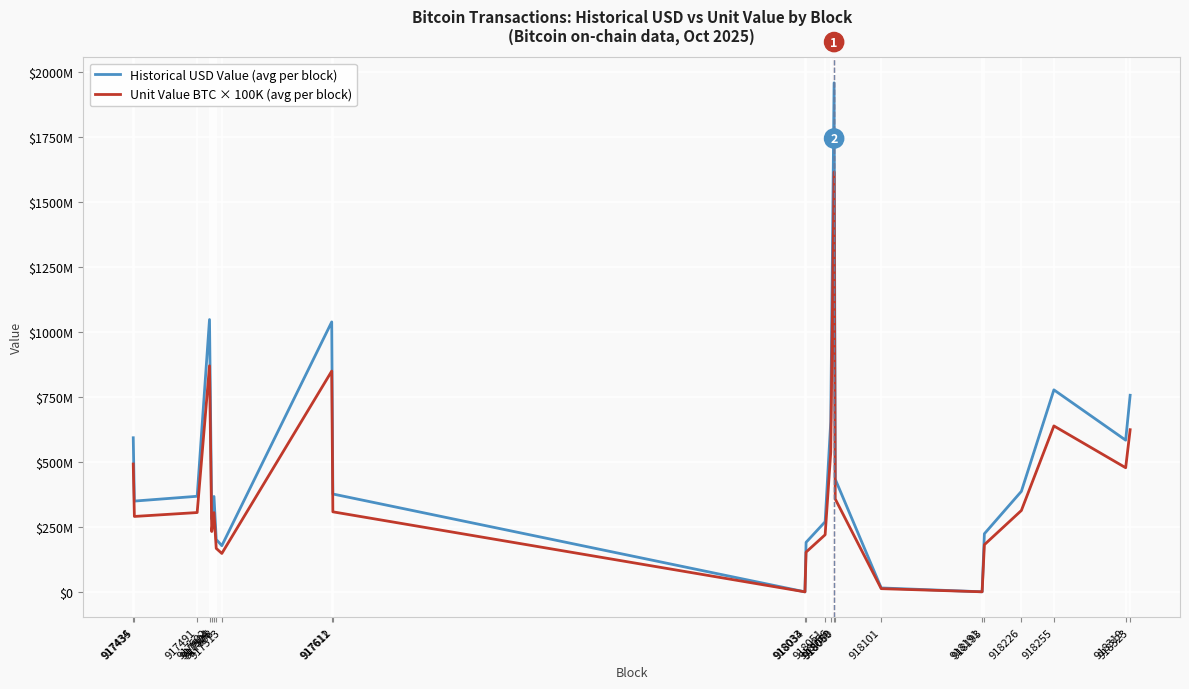

Read the Historical USD Value (avg per block) value at 918056.

654936879.5